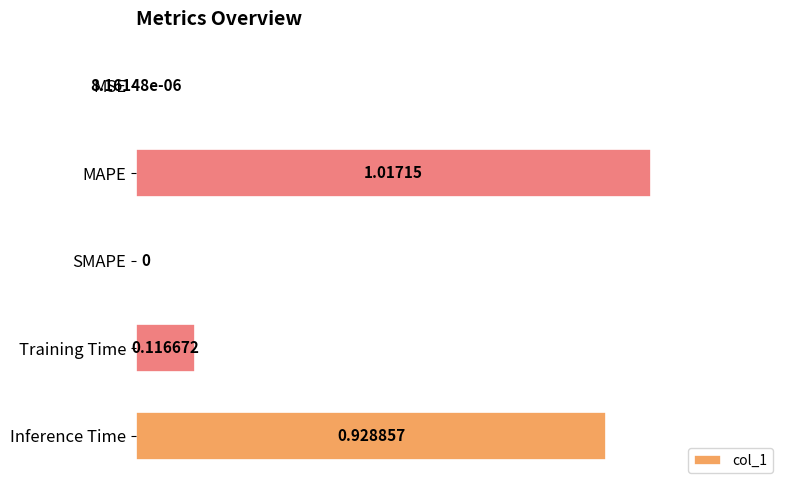

What is the change in value from MSE to Training Time?

+0.1